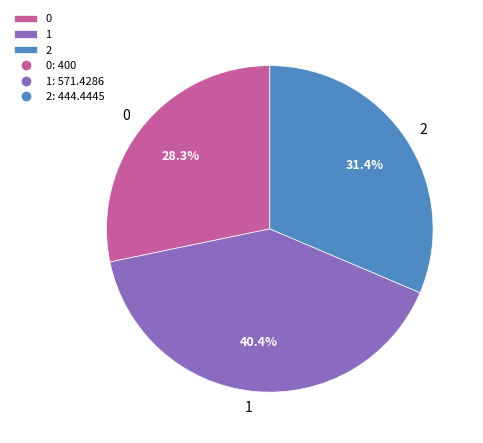

How many segments does this pie chart have?

3